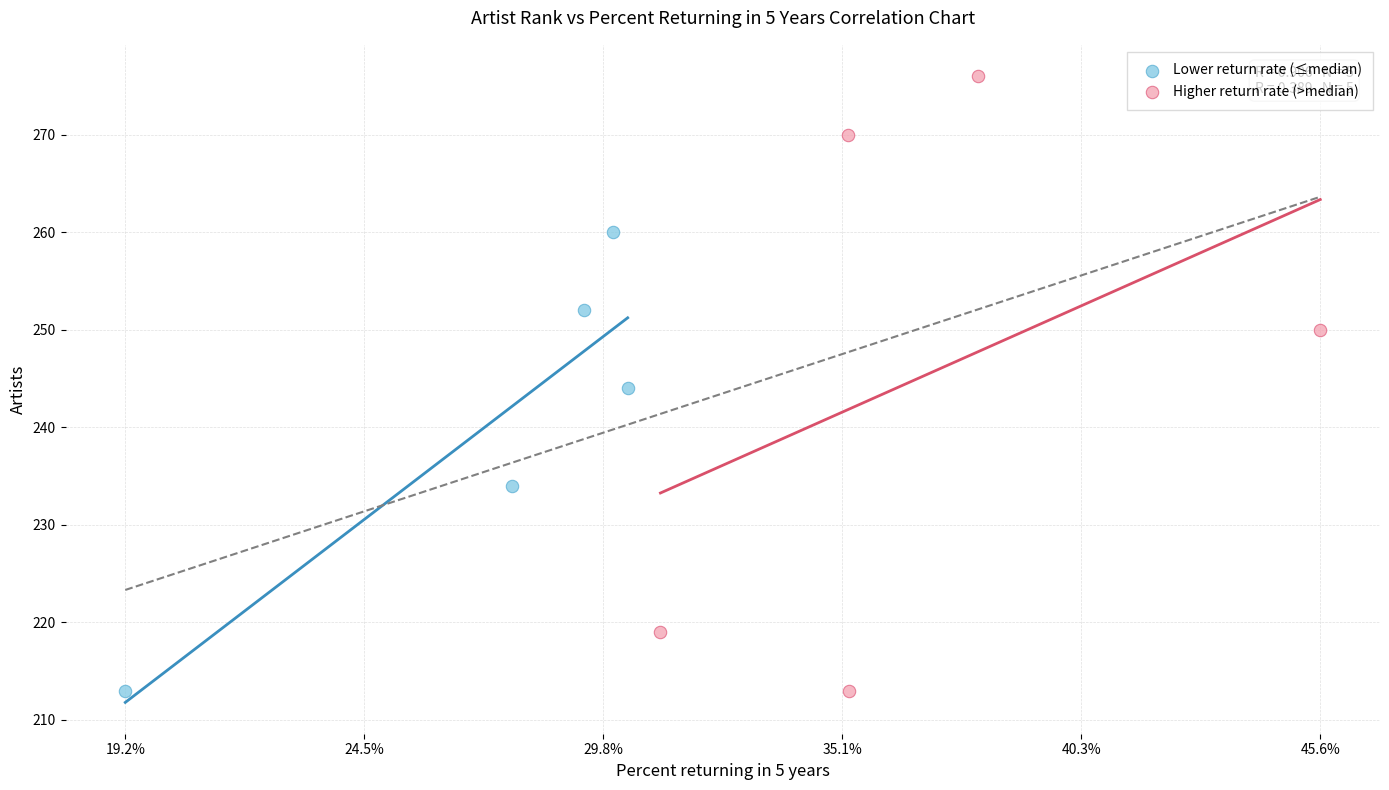

Which series has the largest Y range (max minus min)?

Higher return rate (>median)